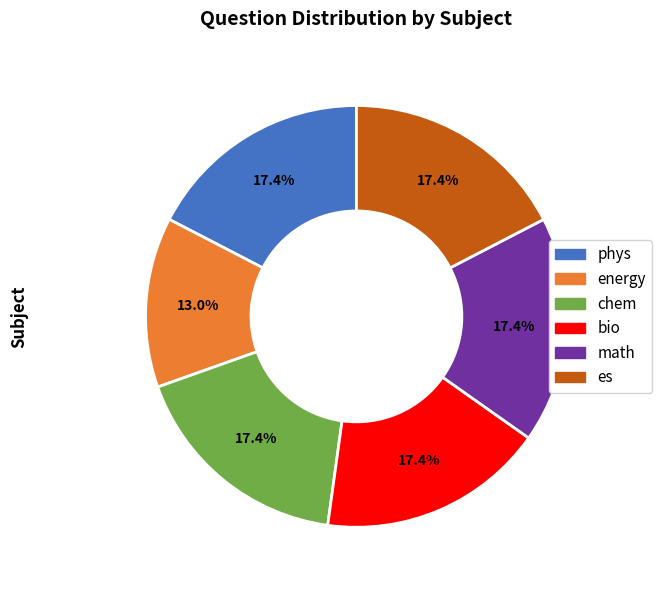

What is the smallest slice in the pie chart?

energy